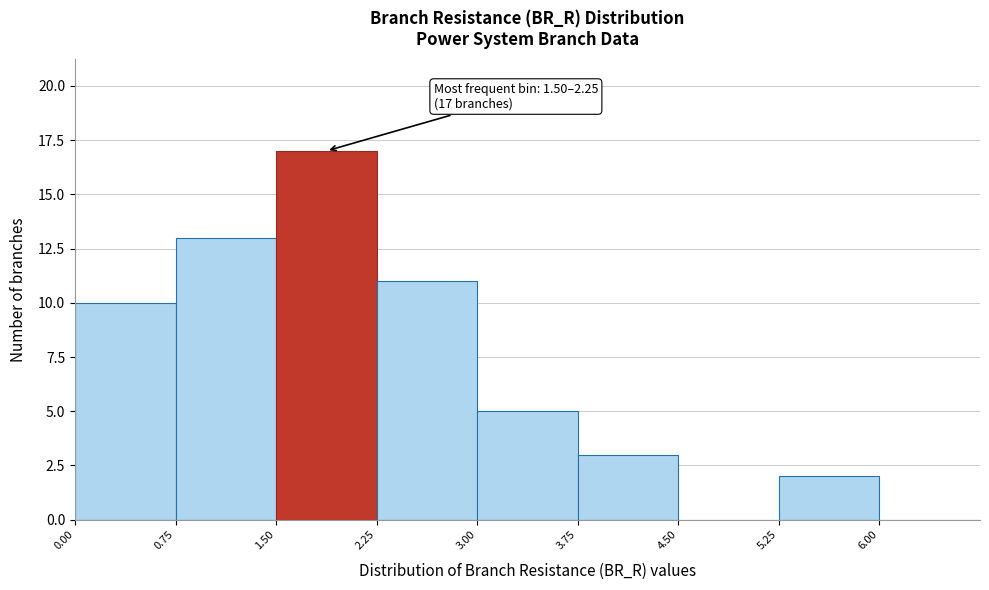

Which range on the x-axis has the tallest bar?

1.50 to 2.25